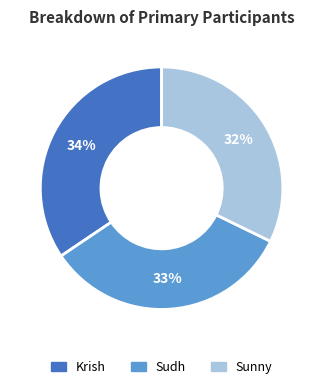

The Sudh slice represents 41% of the pie. True or false?

False